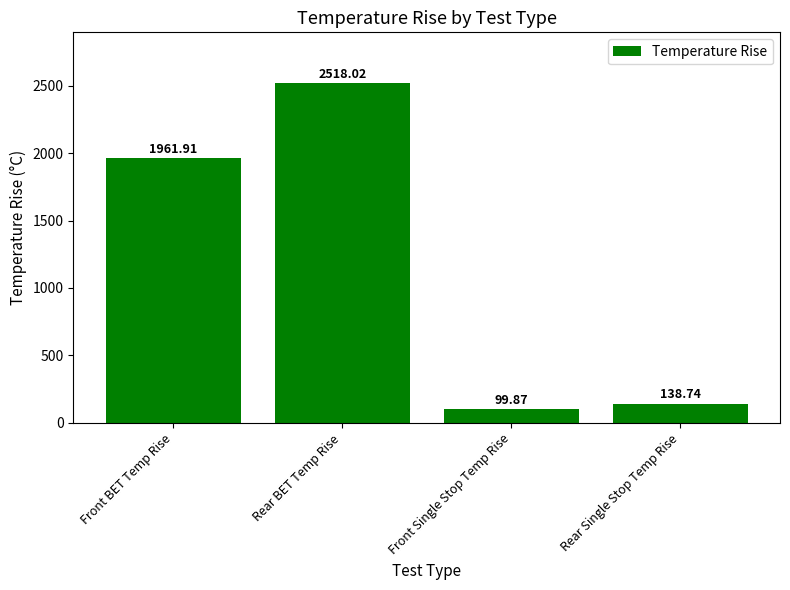

What is the value of the 1st bar from the left?

1961.9